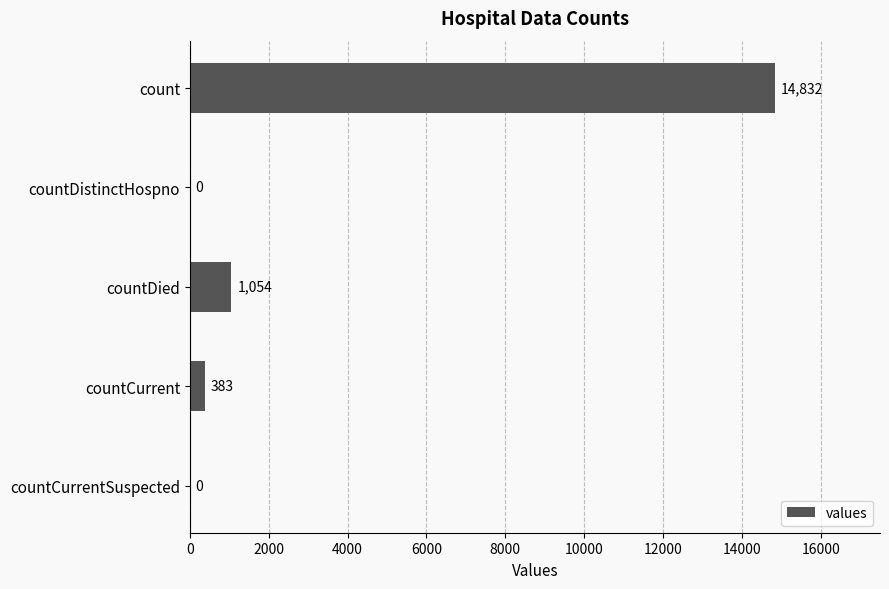

True or false: the data shows 242 at countDied.

False